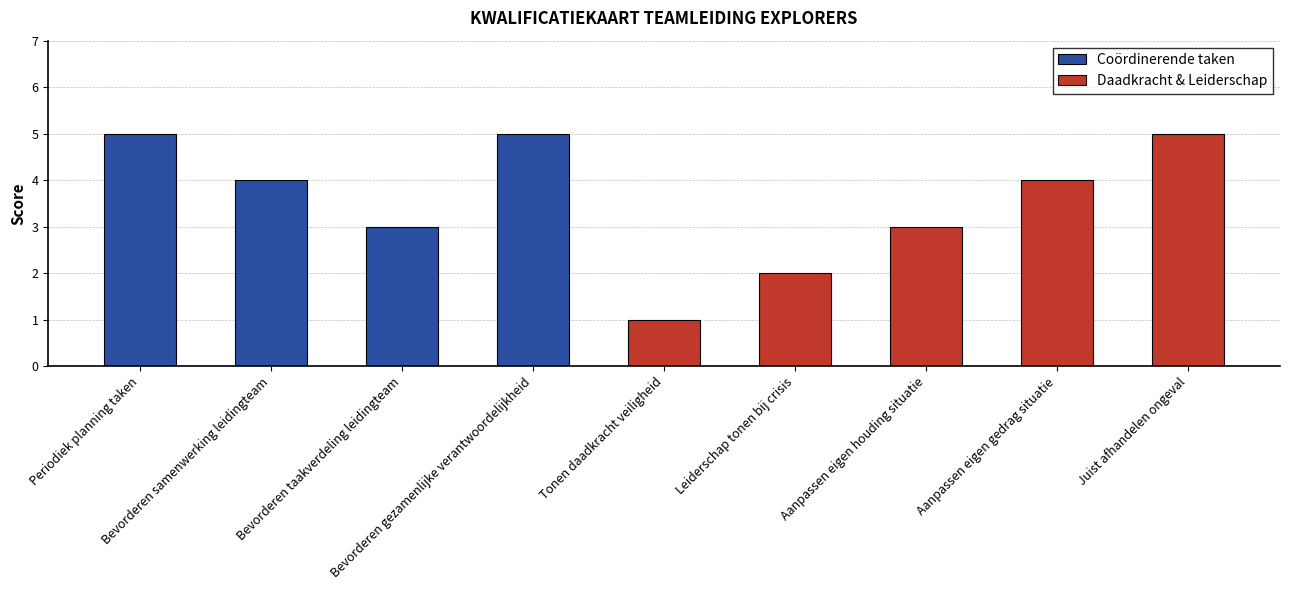

List the labels in order of value, smallest first.

Tonen daadkracht veiligheid, Leiderschap tonen bij crisis, Bevorderen taakverdeling leidingteam, Aanpassen eigen houding situatie, Bevorderen samenwerking leidingteam, Aanpassen eigen gedrag situatie, Periodiek planning taken, Bevorderen gezamenlijke verantwoordelijkheid, Juist afhandelen ongeval